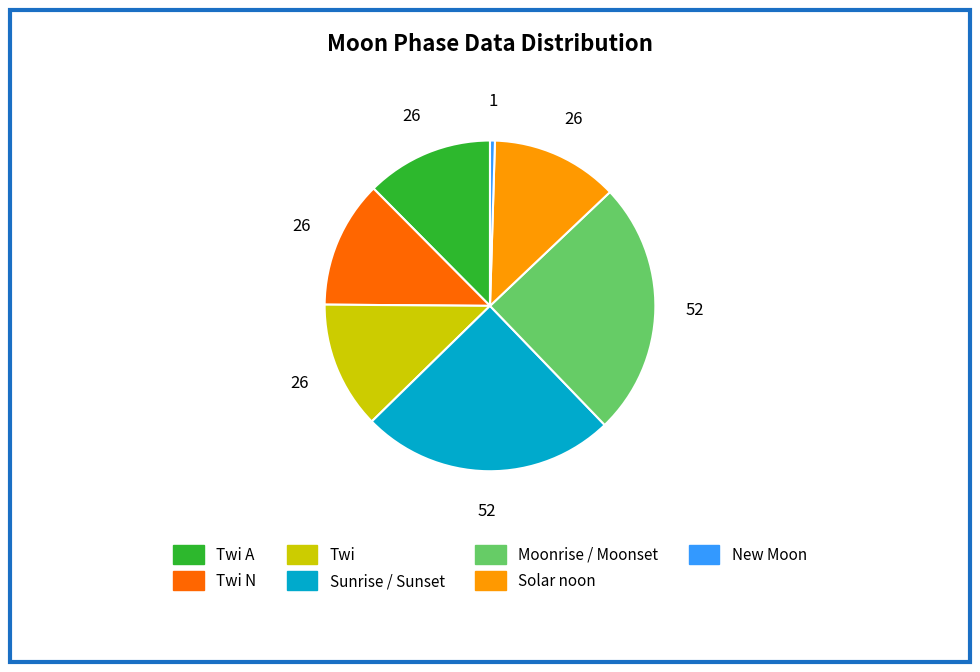

Does any single category account for the majority?

No